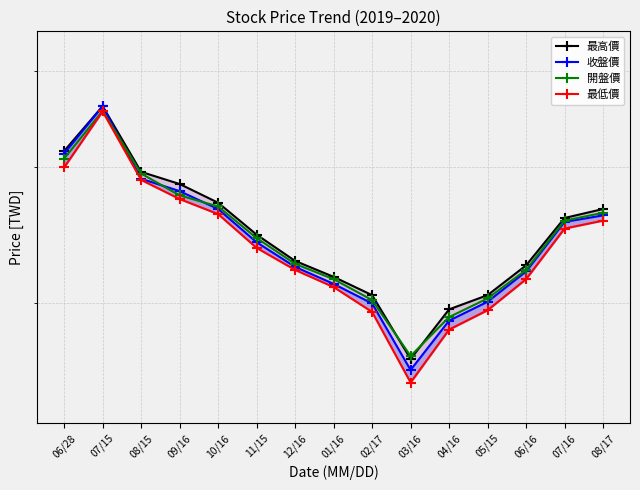

At 01/16, list the series in order from largest to smallest.

最高價, 開盤價, 收盤價, 最低價